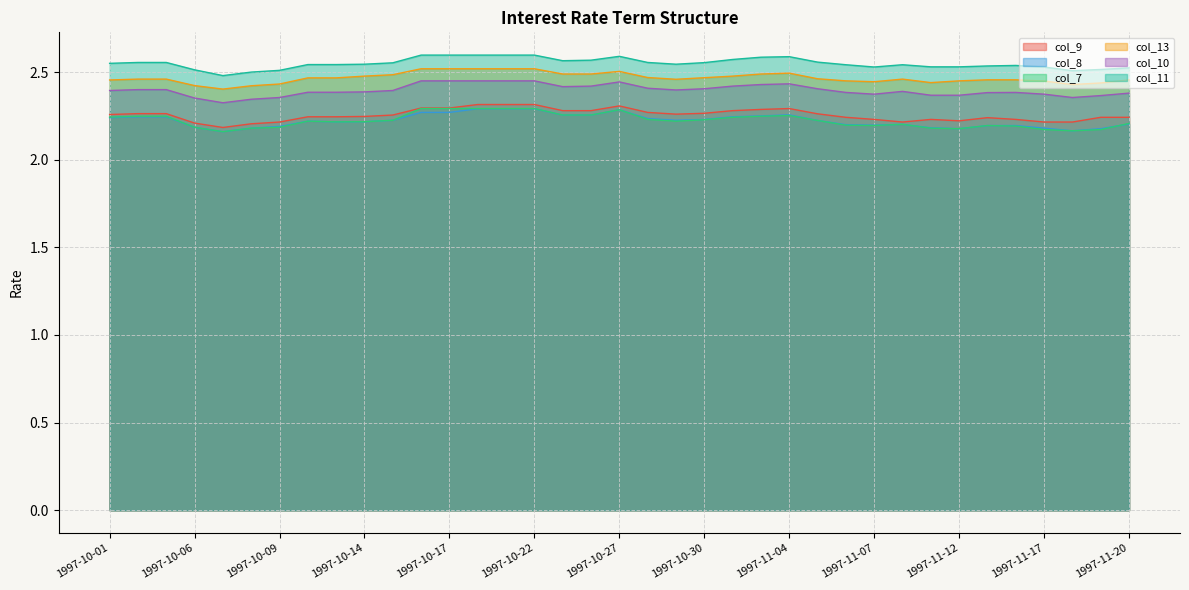

Which series changed the most between 1997-11-07 and 1997-11-18?

col_8